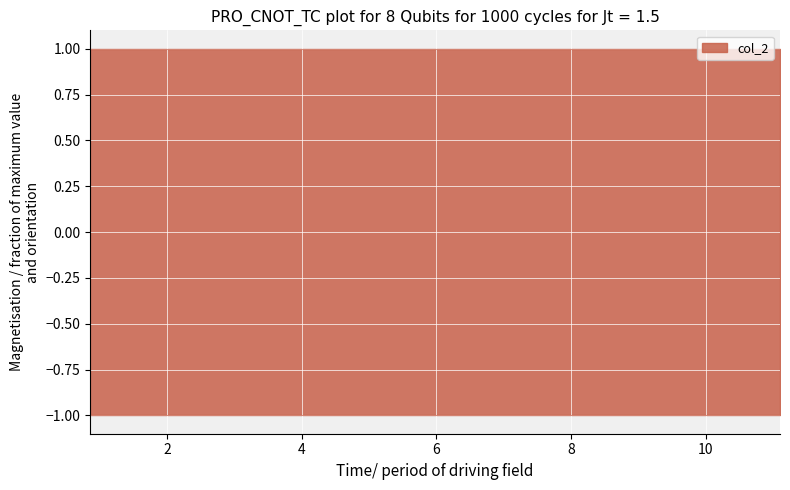

What is the difference between the highest and lowest values at 4?

2